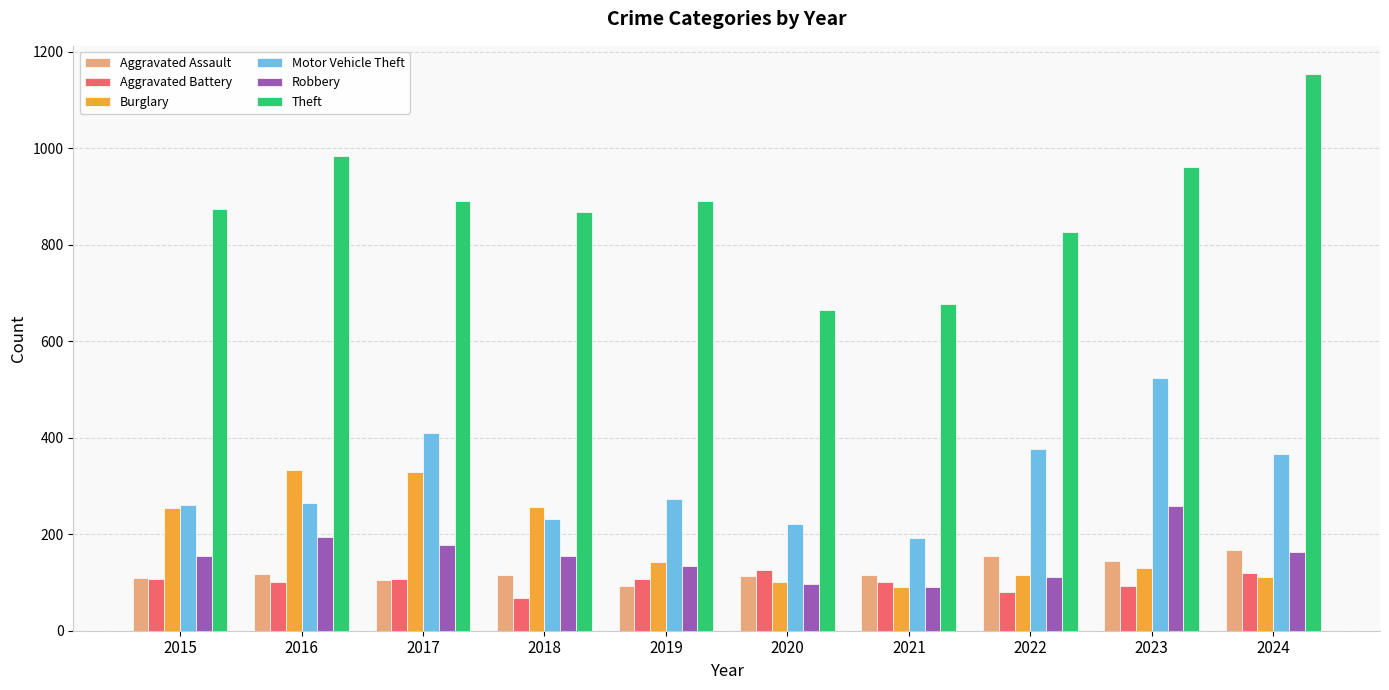

What is the value of the Robbery bar at the 5th from the left?

135